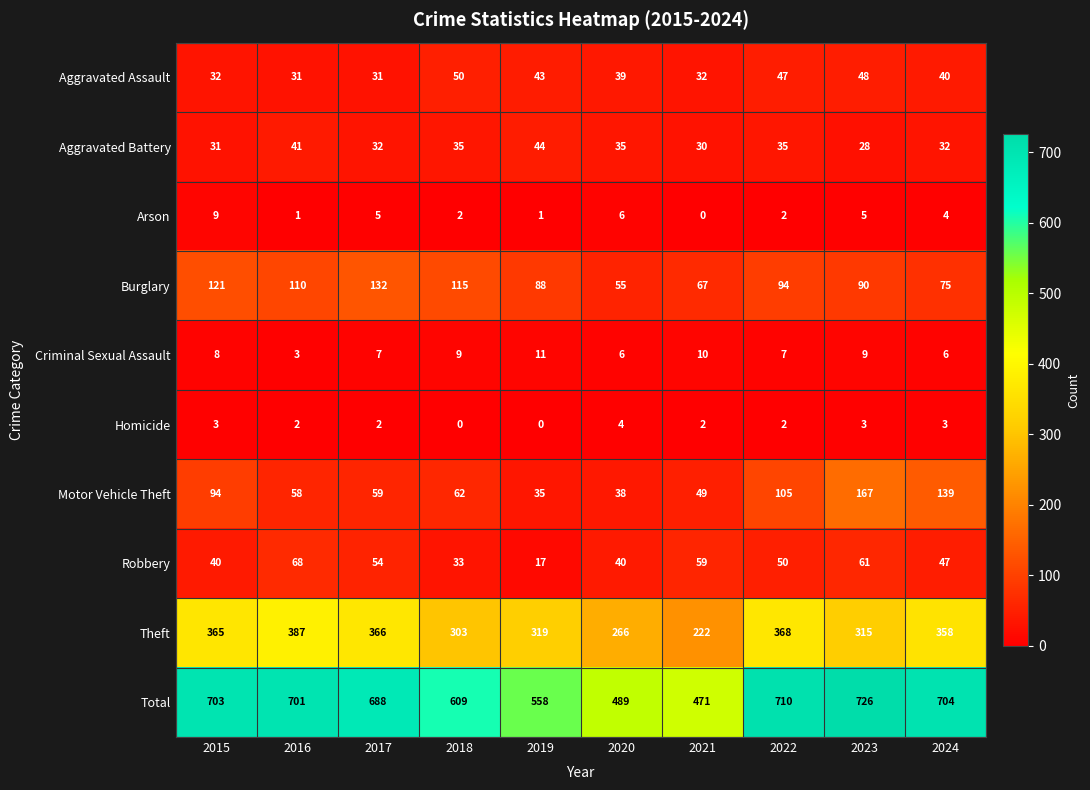

What value does the Aggravated Assault series have at 2018?

50